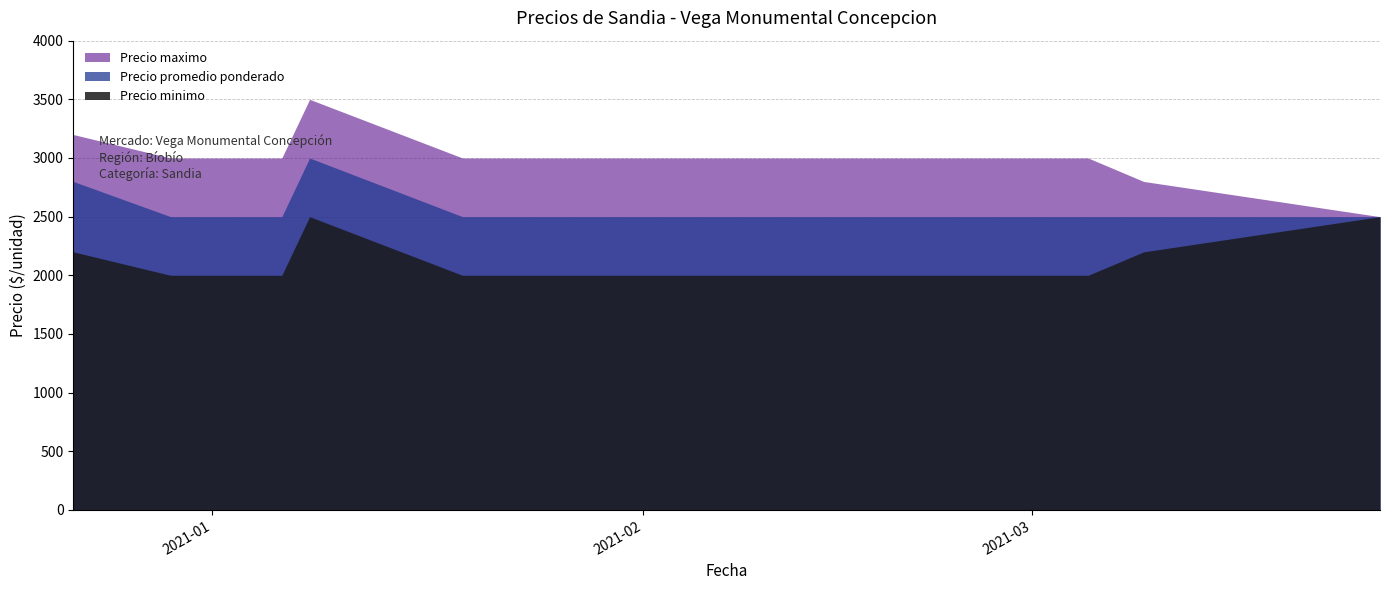

What is the minimum value for Precio promedio ponderado?

2500